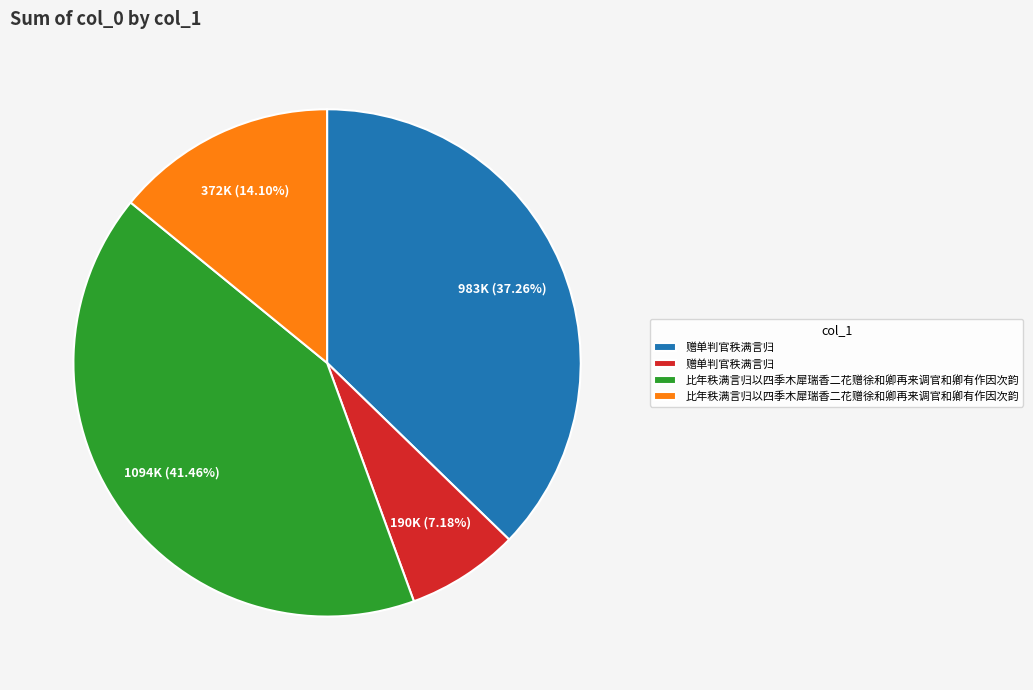

How many slices are in this pie chart?

4